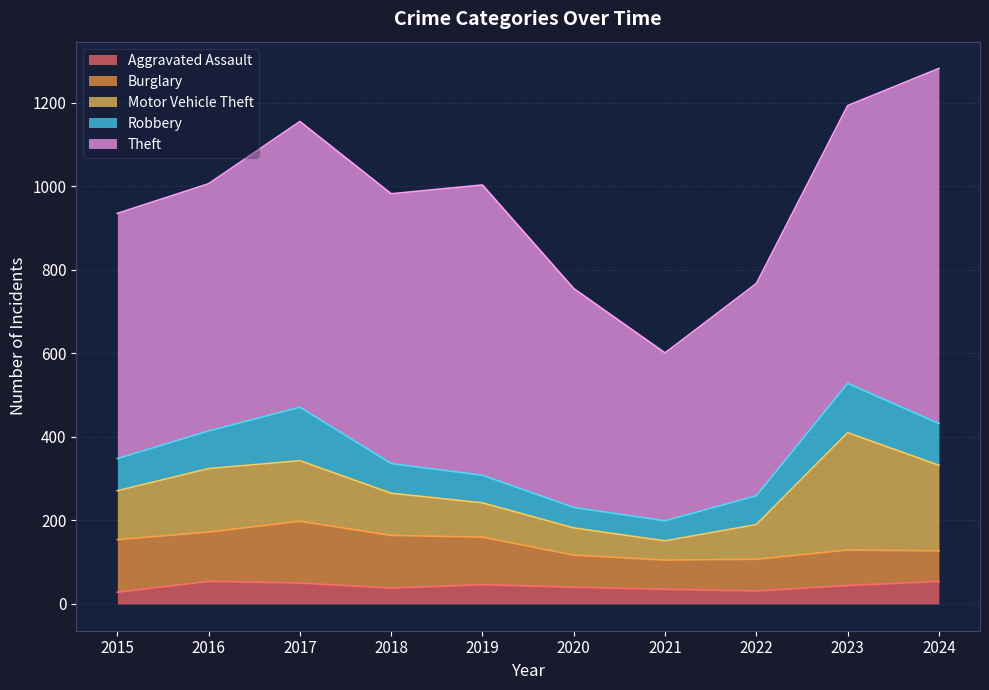

What is the lowest value of the Theft series?

402